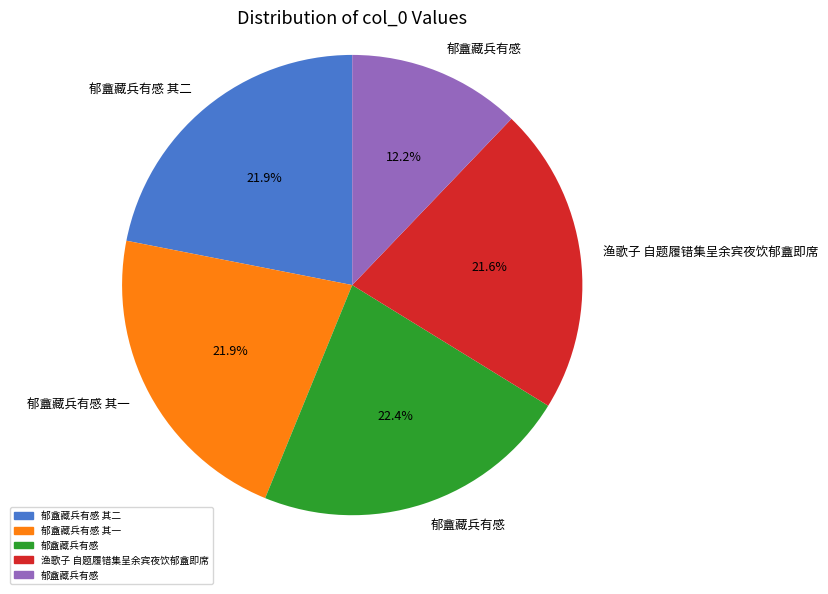

How many slices are in this pie chart?

5